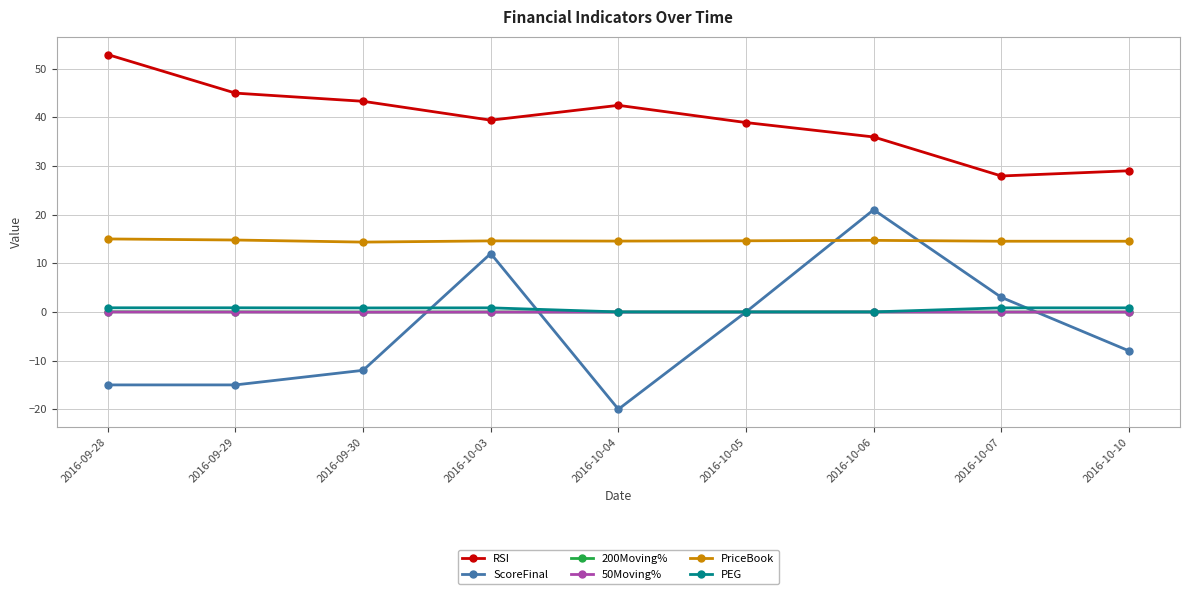

What position from the left is 2016-09-28?

1